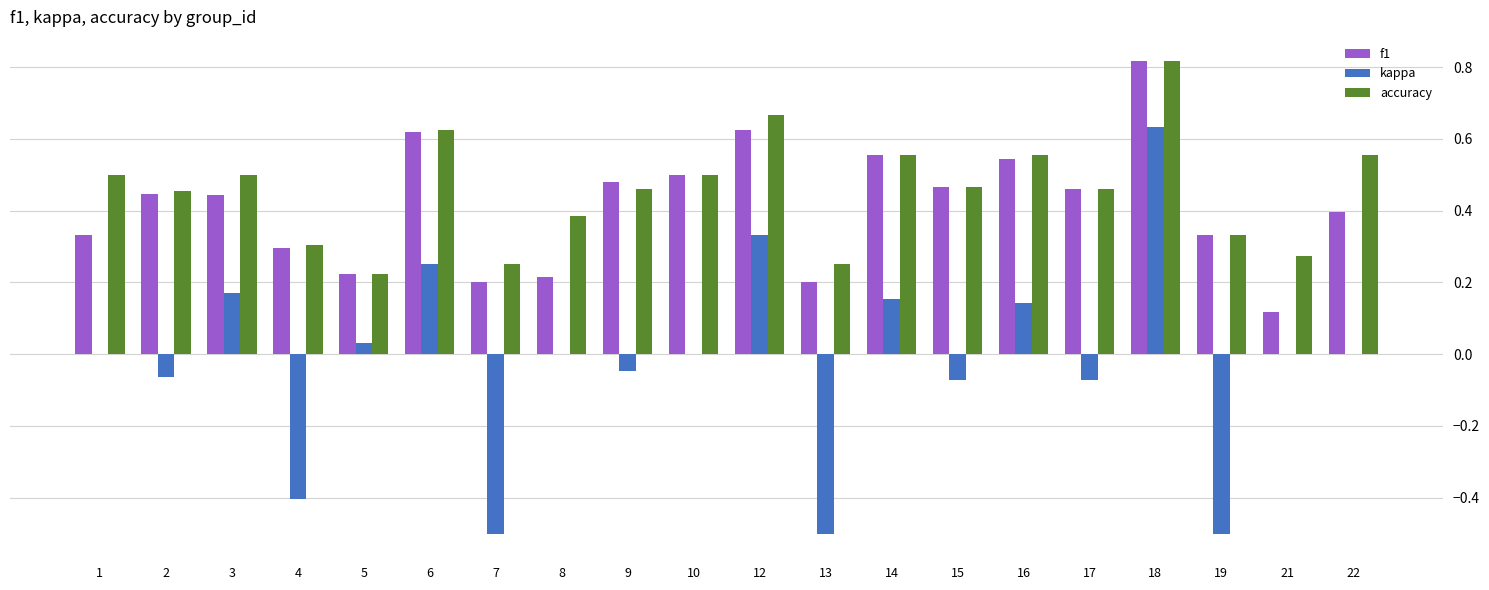

Are the bars grouped side by side (vs. stacked)?

Yes